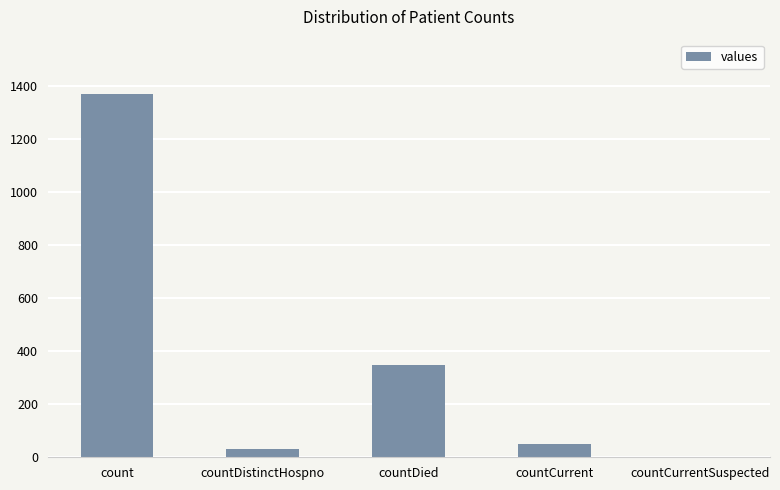

Reading left to right, what are all the values shown in this chart?

1371	33	349	52	0